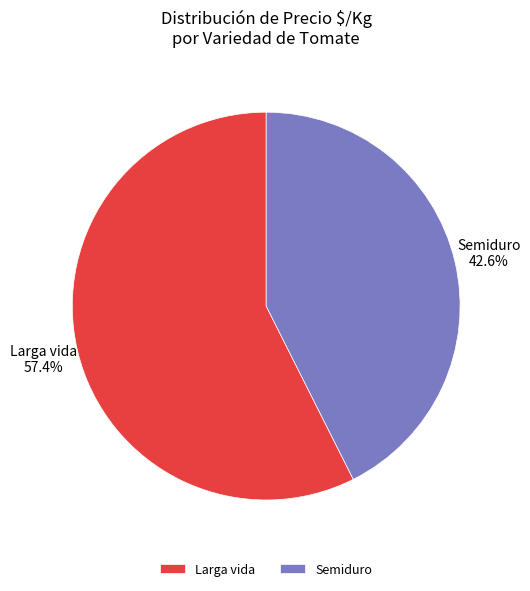

Is there any slice that represents more than half of the pie?

Yes